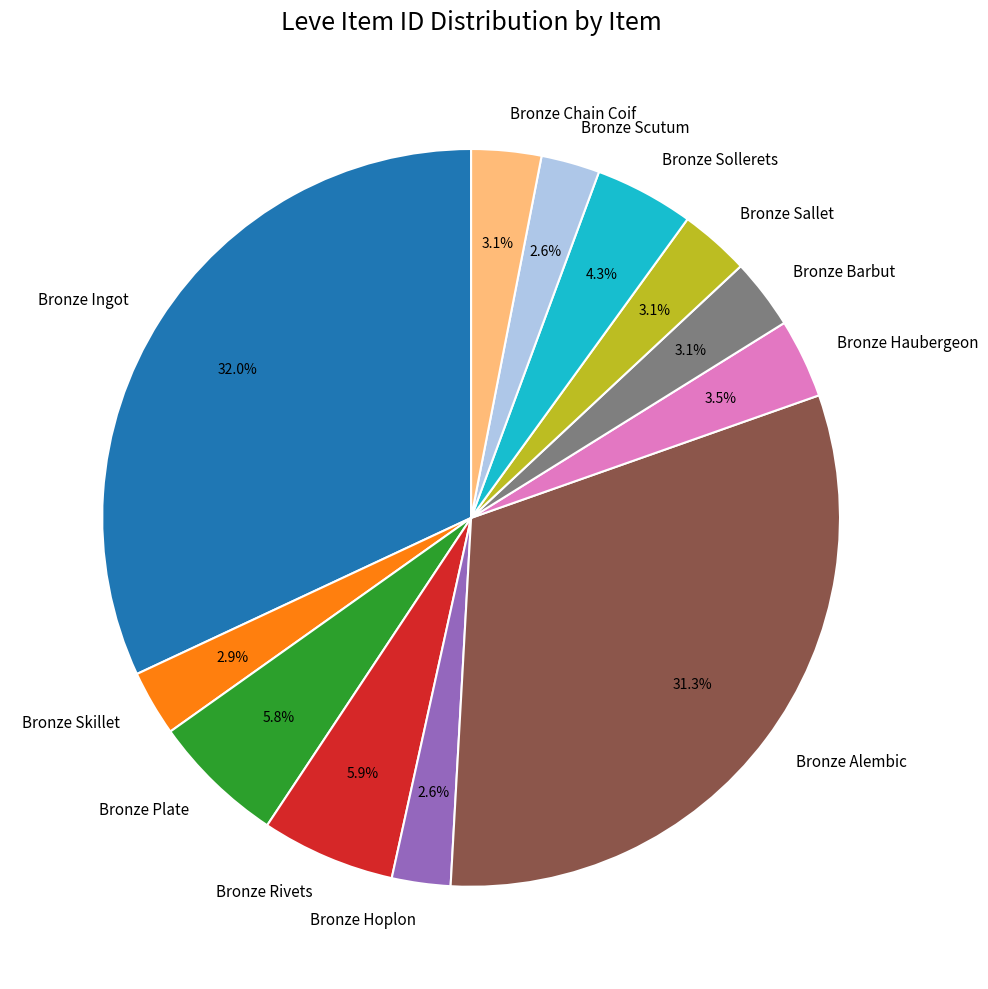

Is there a majority slice in this chart?

No